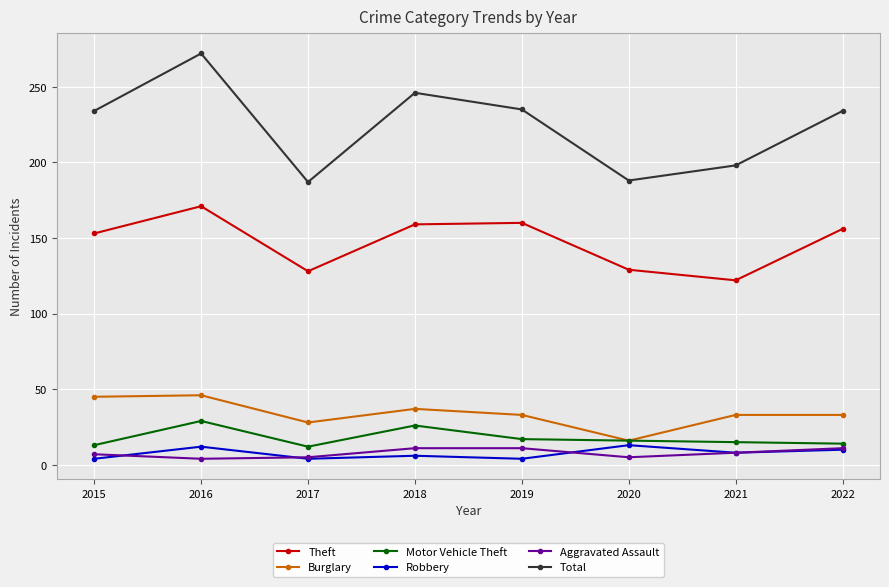

True or false: Motor Vehicle Theft has a value of 6 at 2020.

False